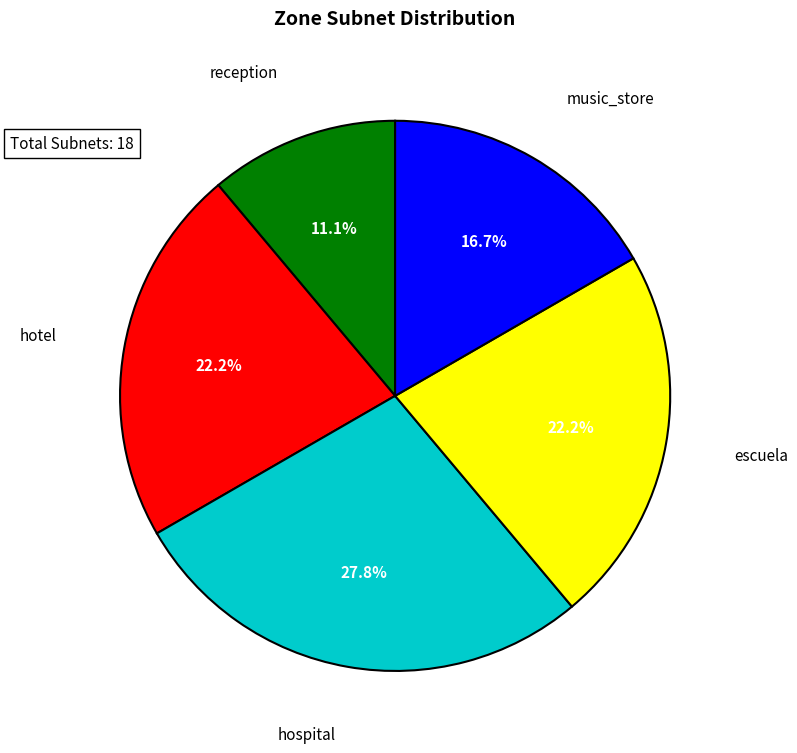

Is there a majority slice in this chart?

No